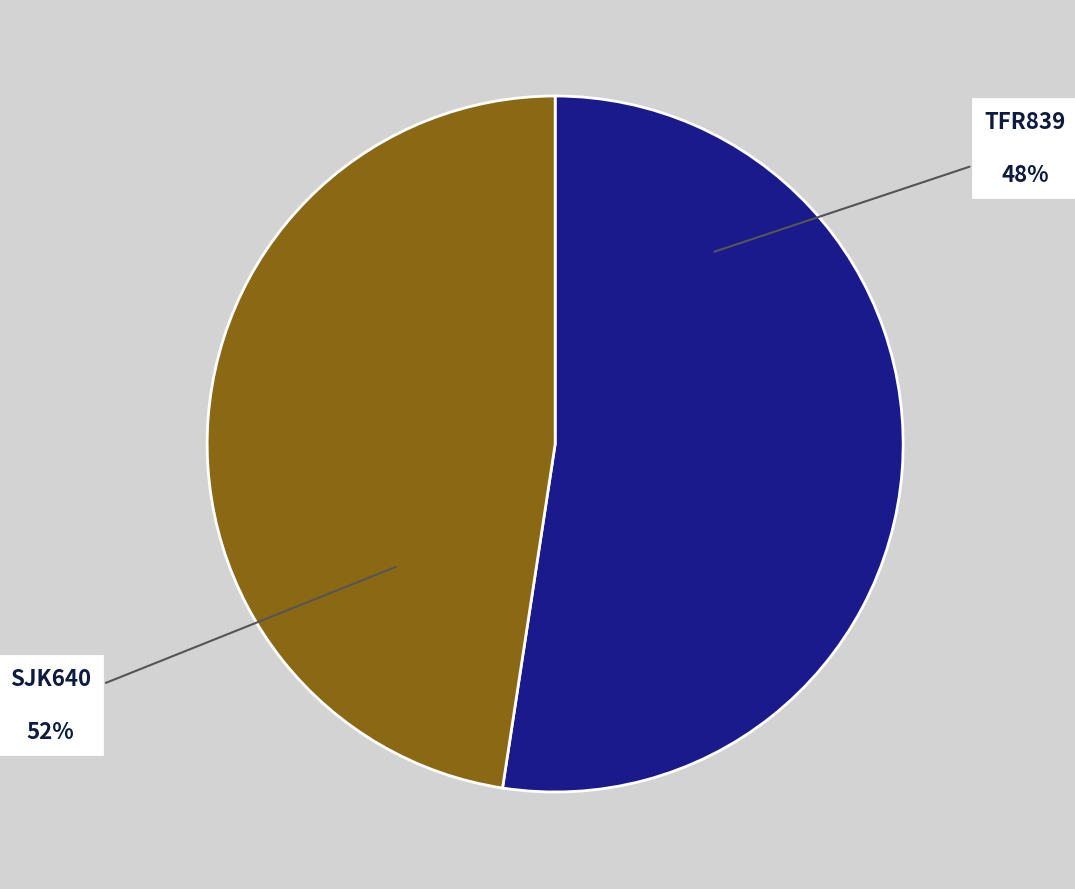

Which category has the biggest portion of the pie?

SJK640